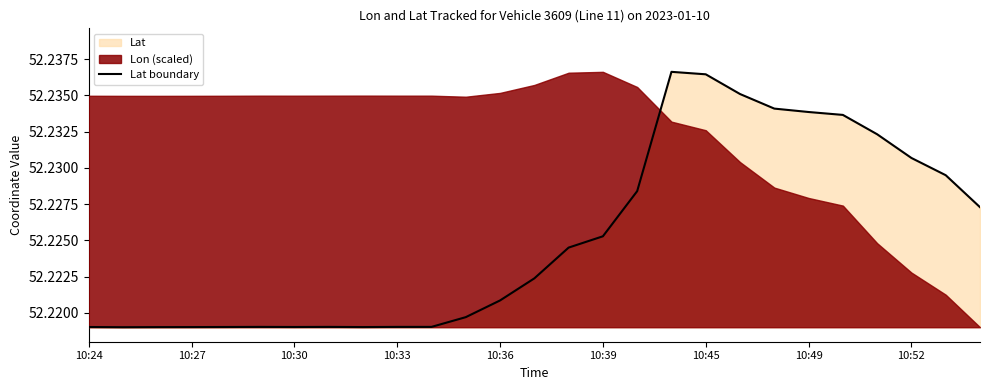

Is it true that Lat boundary equals 89.5 at 10:39?

False